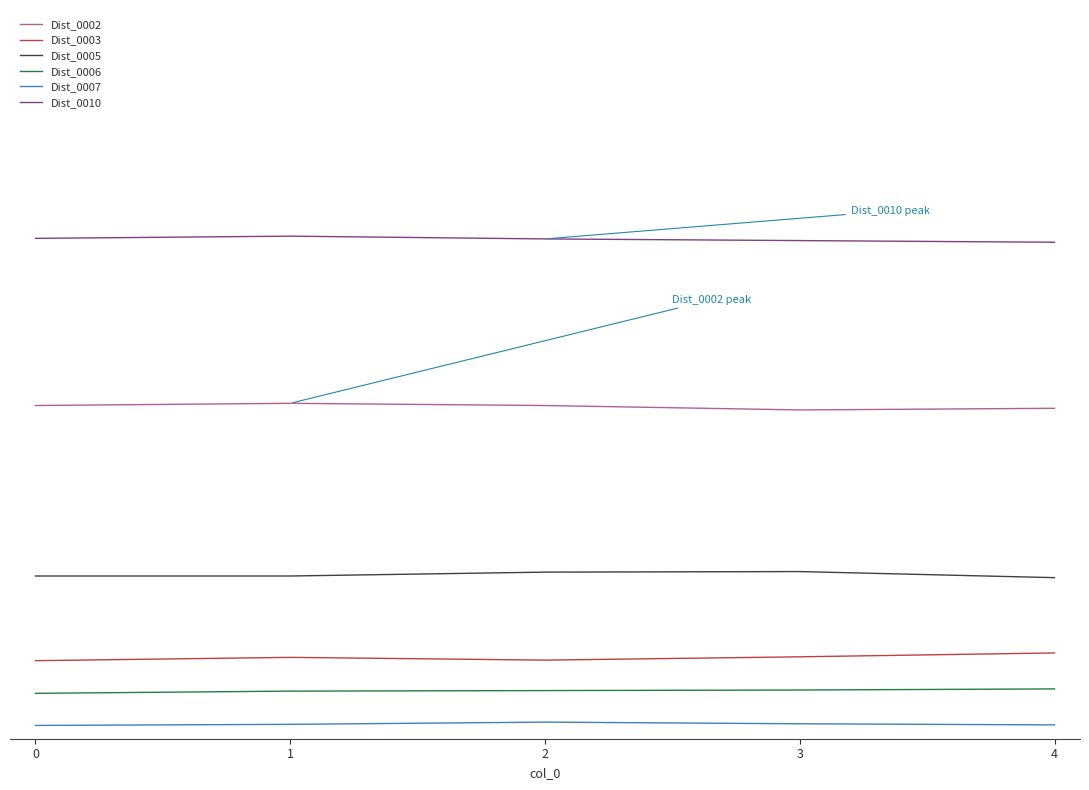

Reading left to right, transcribe all the data shown in this chart.

Dist_0002: 602	606	602	594	597
Dist_0003: 141	147	142	148	155
Dist_0005: 294	294	301	302	291
Dist_0006: 82	86	87	88	90
Dist_0007: 24	26	30	27	25
Dist_0010: 904	908	903	900	897